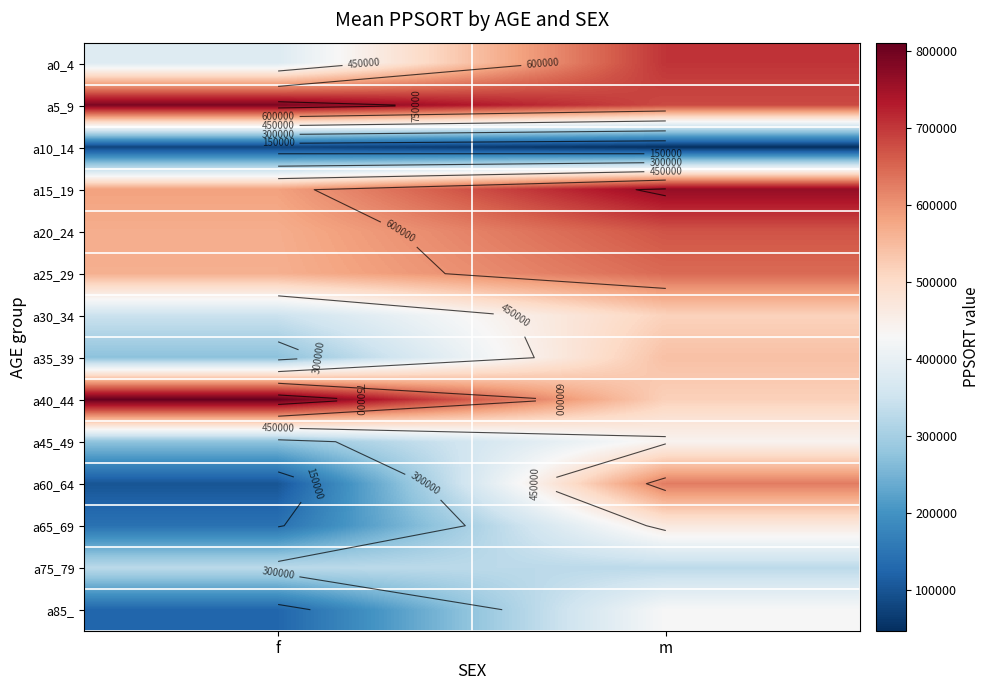

What is the spread (max minus min) of values at m?

717373.5